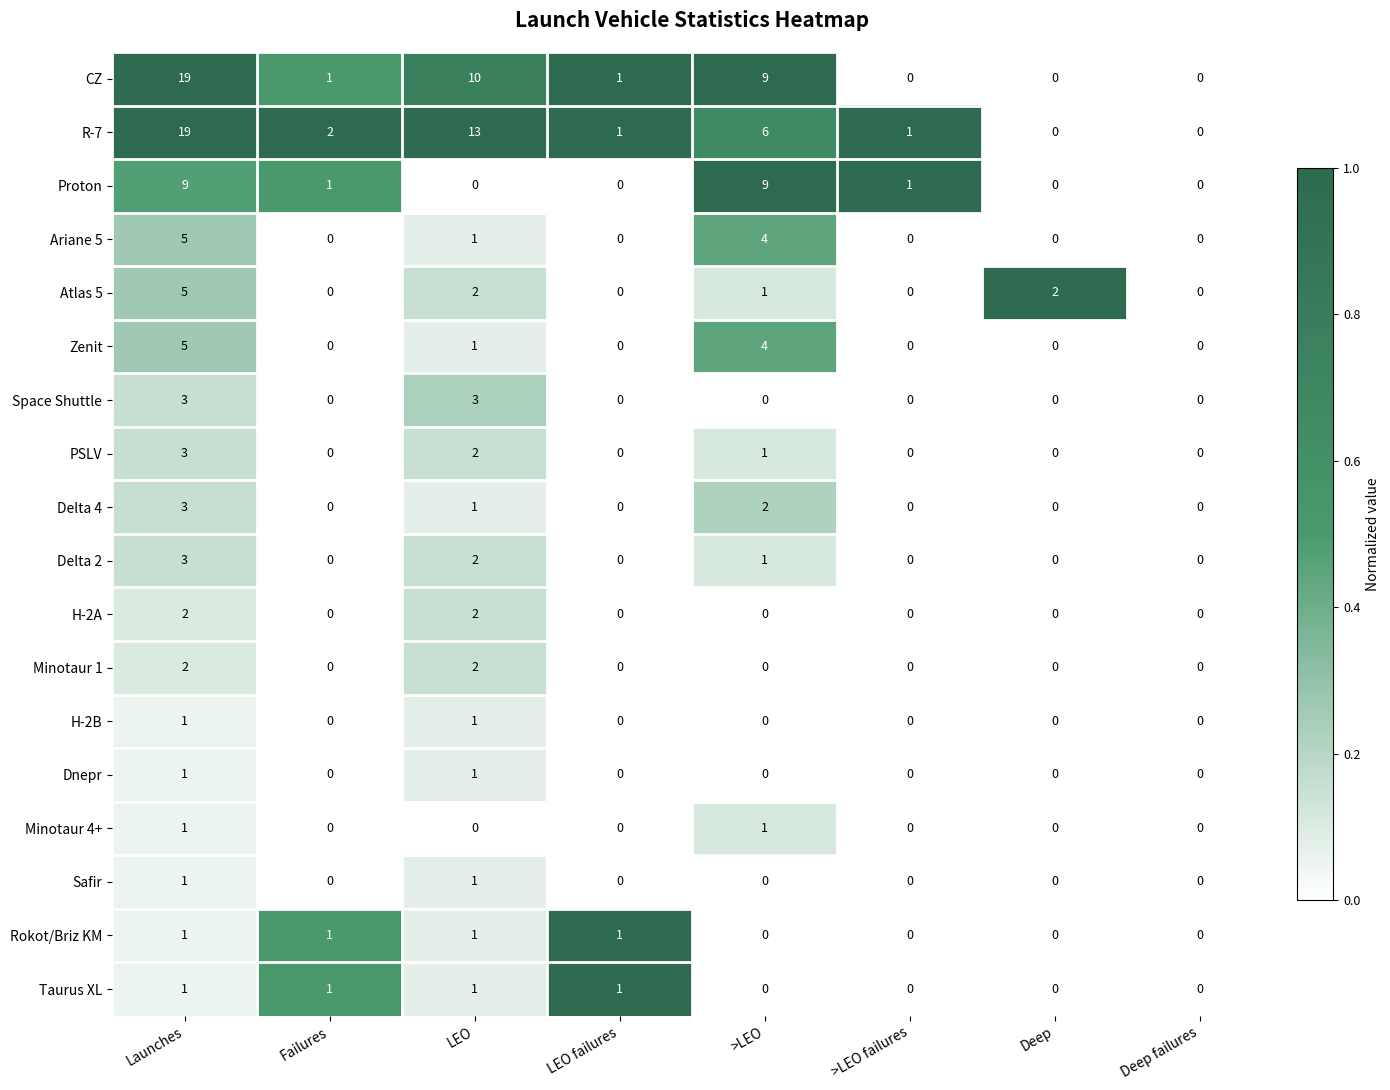

Which series has the largest total across all categories?

R-7